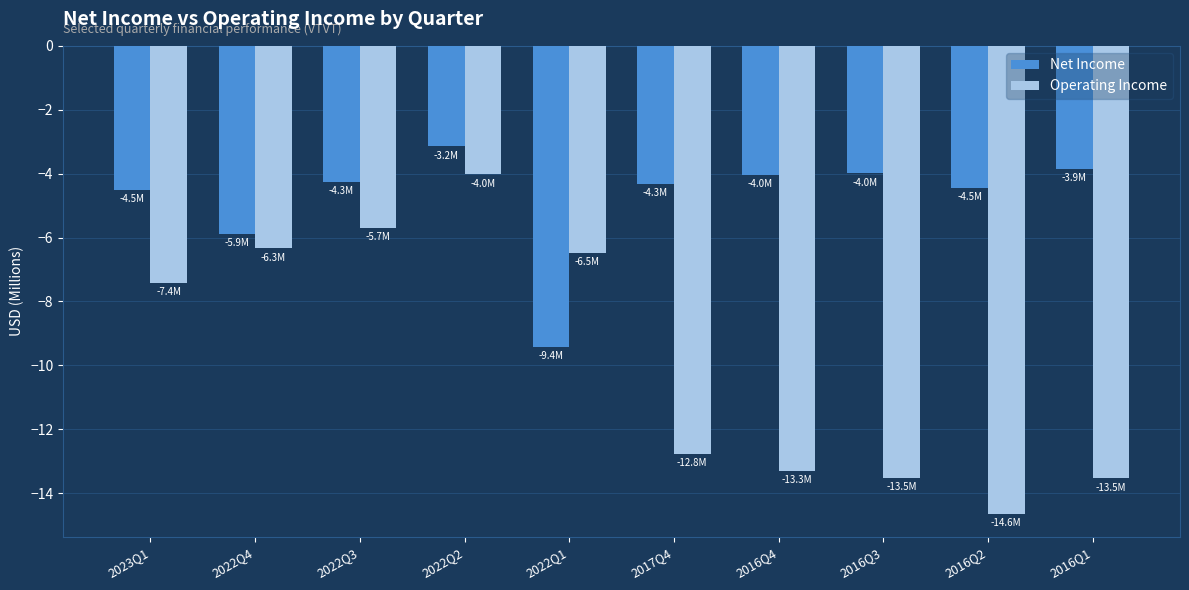

Reading left to right, list all the values displayed in this chart.

Net Income: -4.5	-5.9	-4.3	-3.2	-9.4	-4.3	-4.0	-4.0	-4.5	-3.9
Operating Income: -7.4	-6.3	-5.7	-4.0	-6.5	-12.8	-13.3	-13.5	-14.6	-13.5